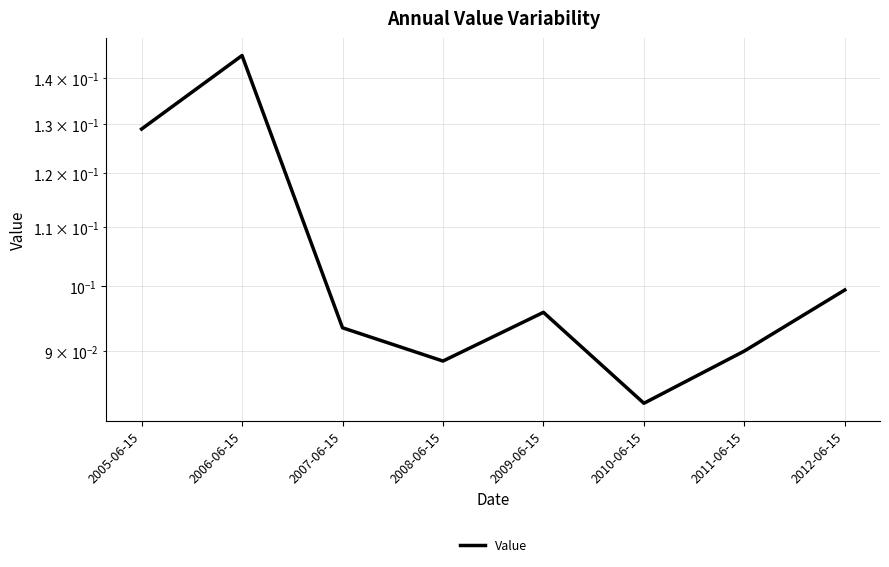

What is the value of the 3rd point from the left?

0.1